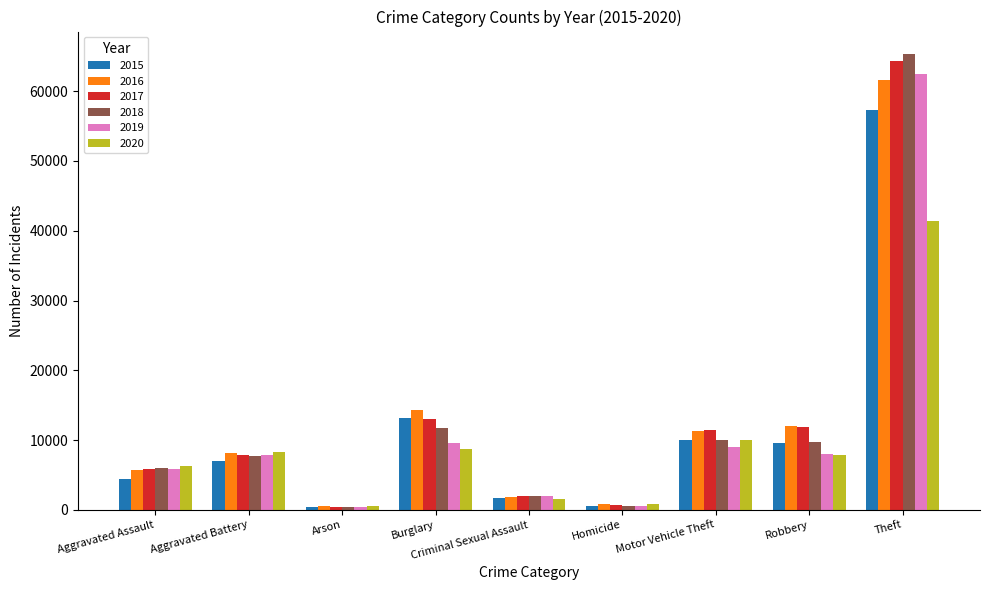

What is the total value across all series at Burglary?

70617